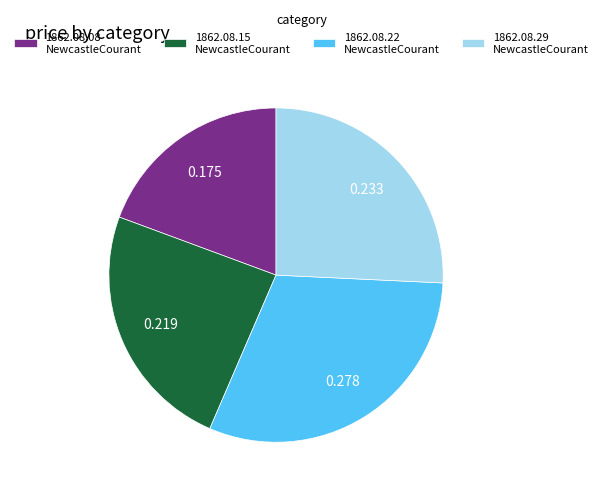

Combined, do 1862.08.22 NewcastleCourant and 1862.08.29 NewcastleCourant account for over 50%?

Yes